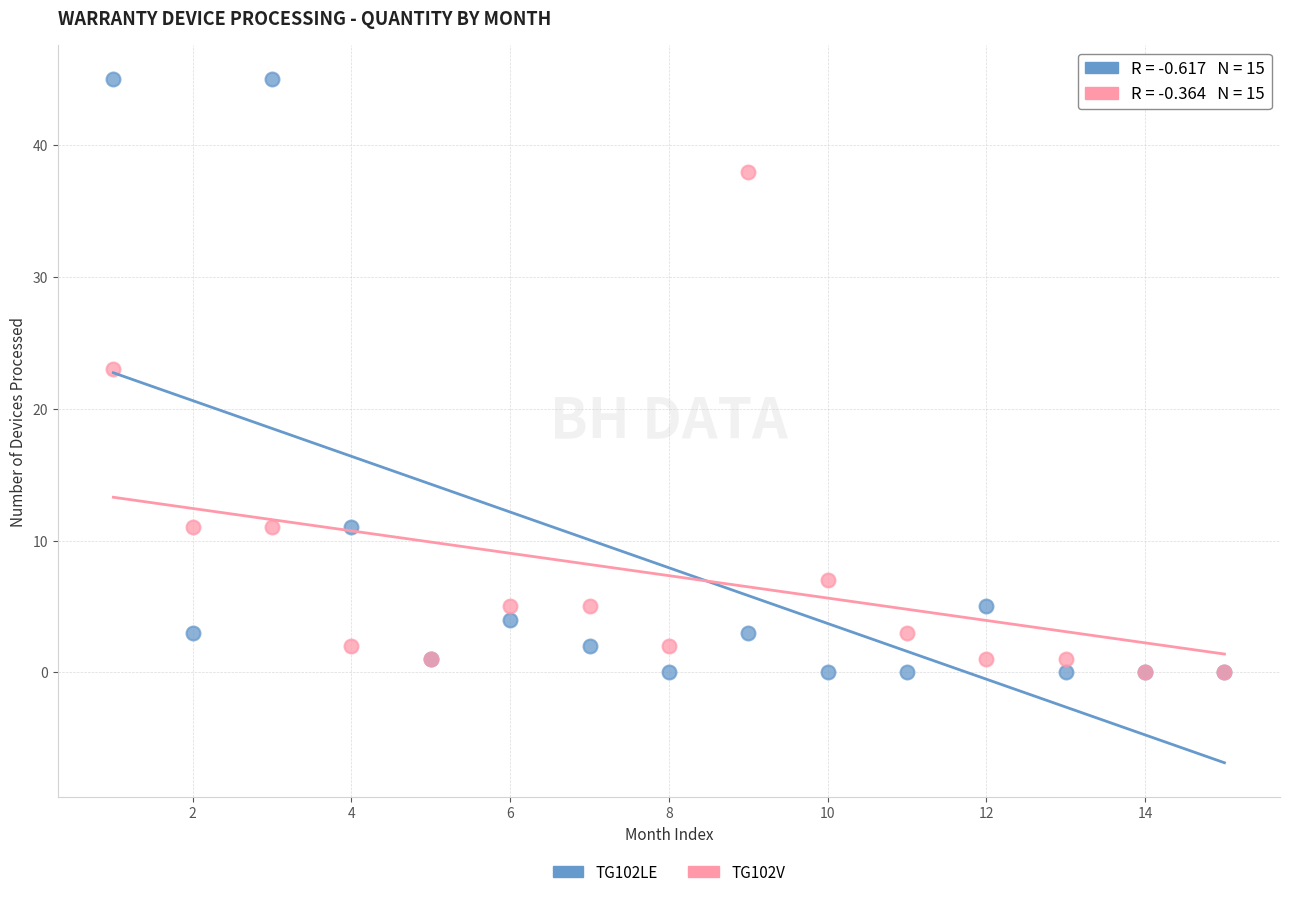

What are all the series names shown in the legend?

TG102LE, TG102V